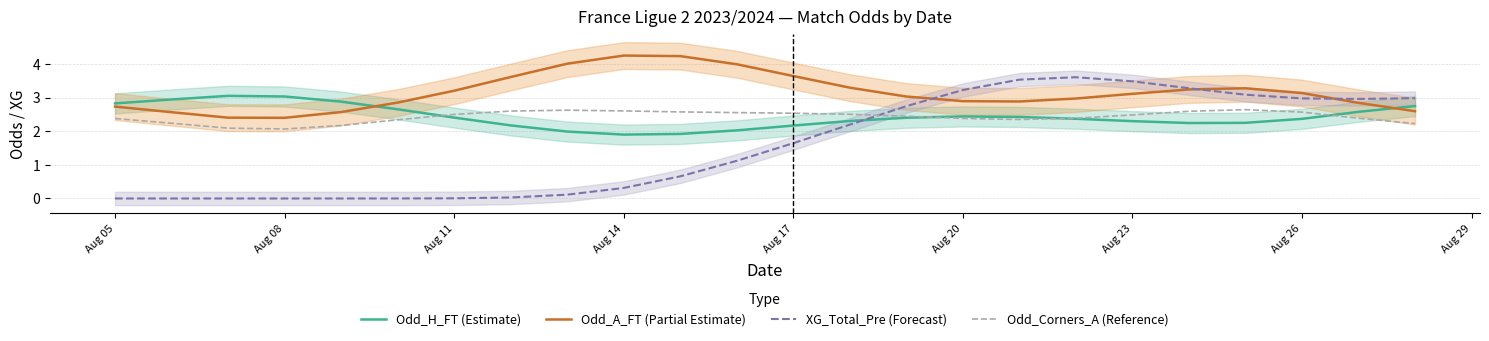

Which series ends up on top after the final intersection of Odd_A_FT (Partial Estimate) and Odd_H_FT (Estimate)?

Odd_H_FT (Estimate)